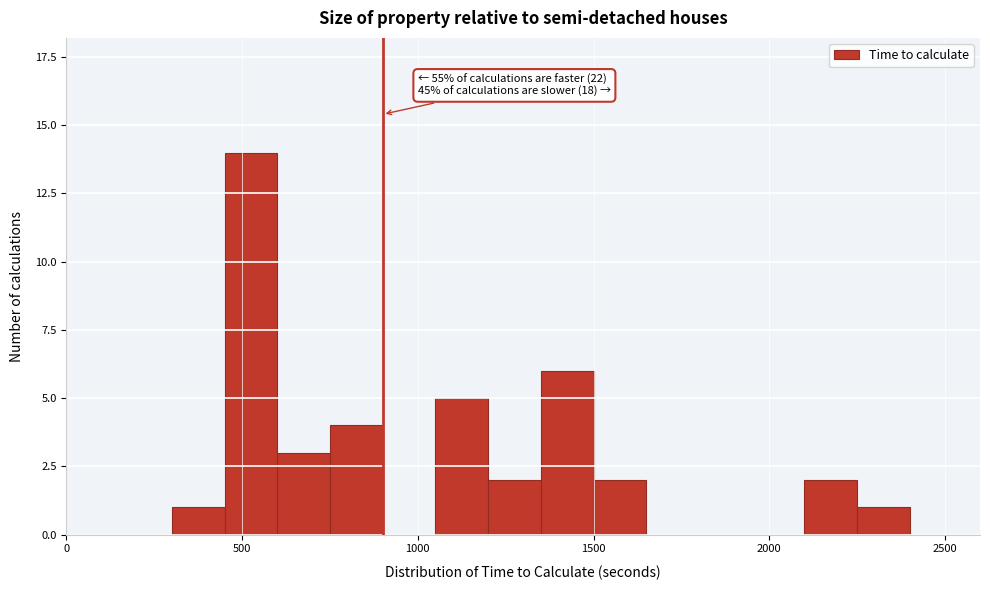

Read against the x-axis, roughly where is the centre of the tallest bar?

550